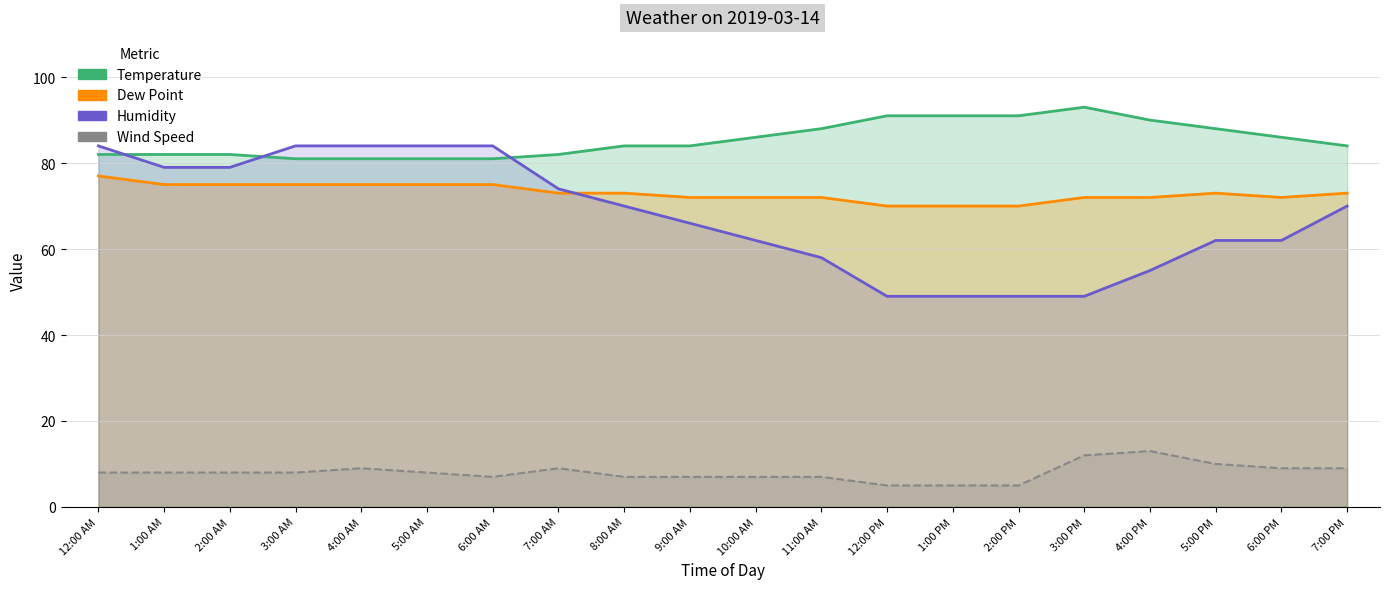

Which series has the largest total across all categories?

Temperature